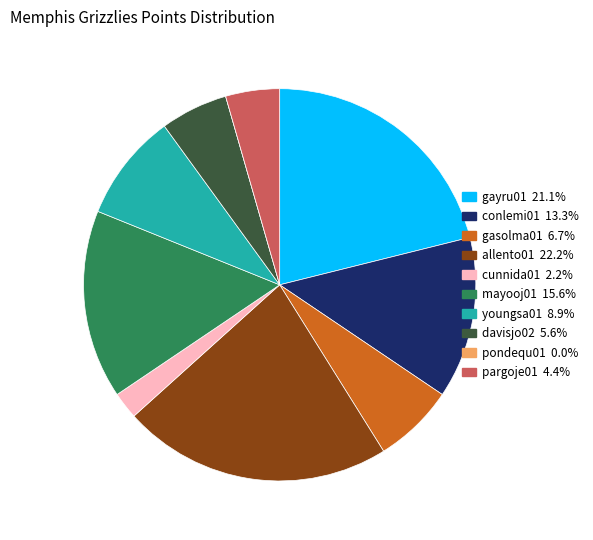

Is allento01 22.2% the majority of the pie?

No